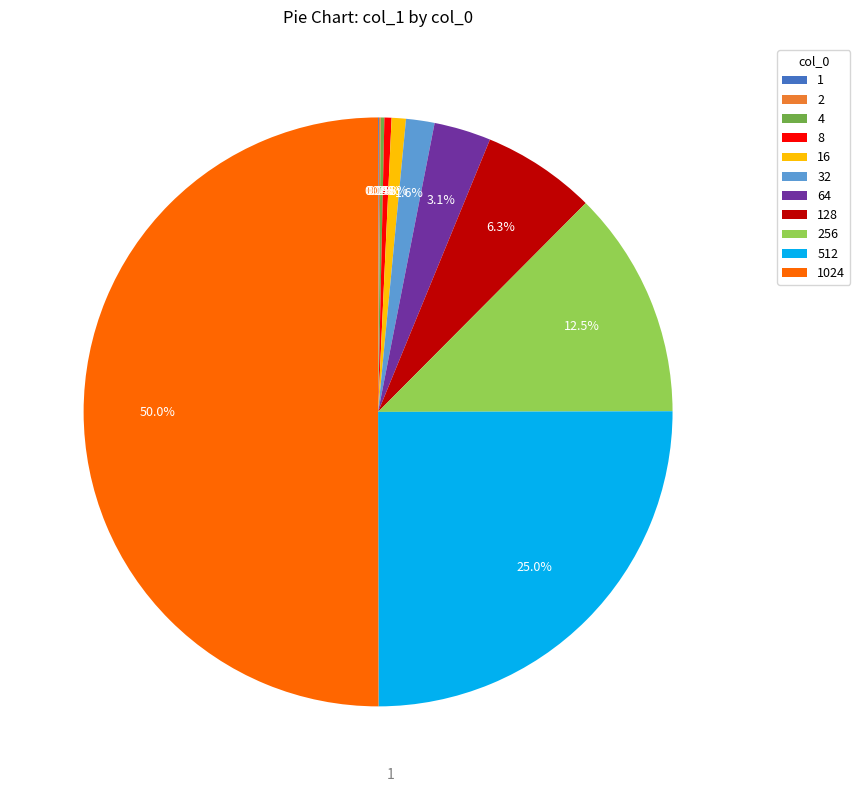

What is the change in value from 32 to 512?

+116398080